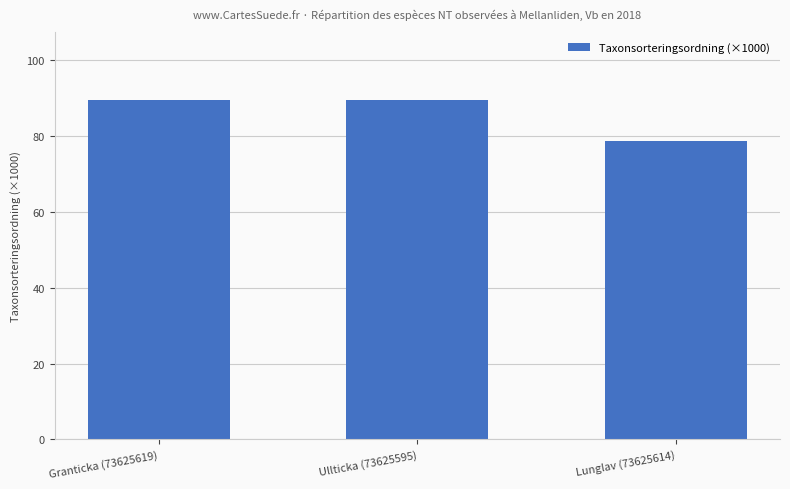

Where does the data first go above 89?

Granticka (73625619)